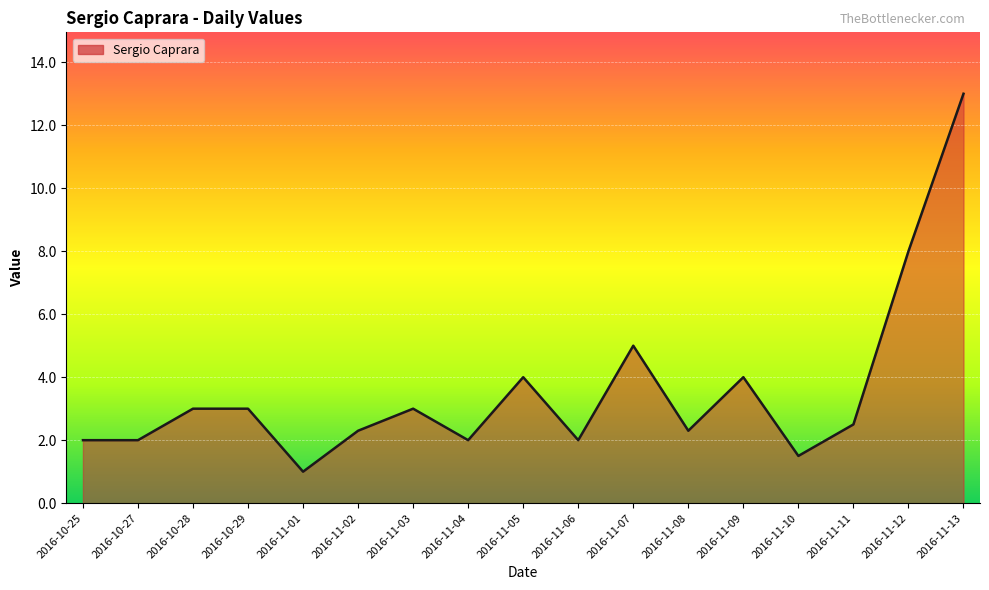

What value does the data have at 2016-11-02?

2.3